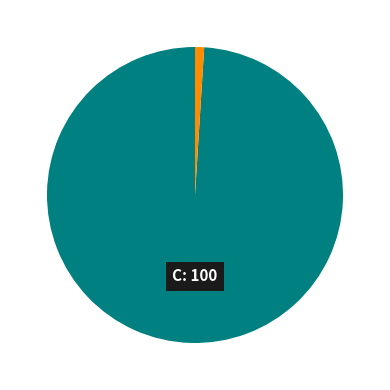

What percentage is the C slice, to the nearest percent?

99%